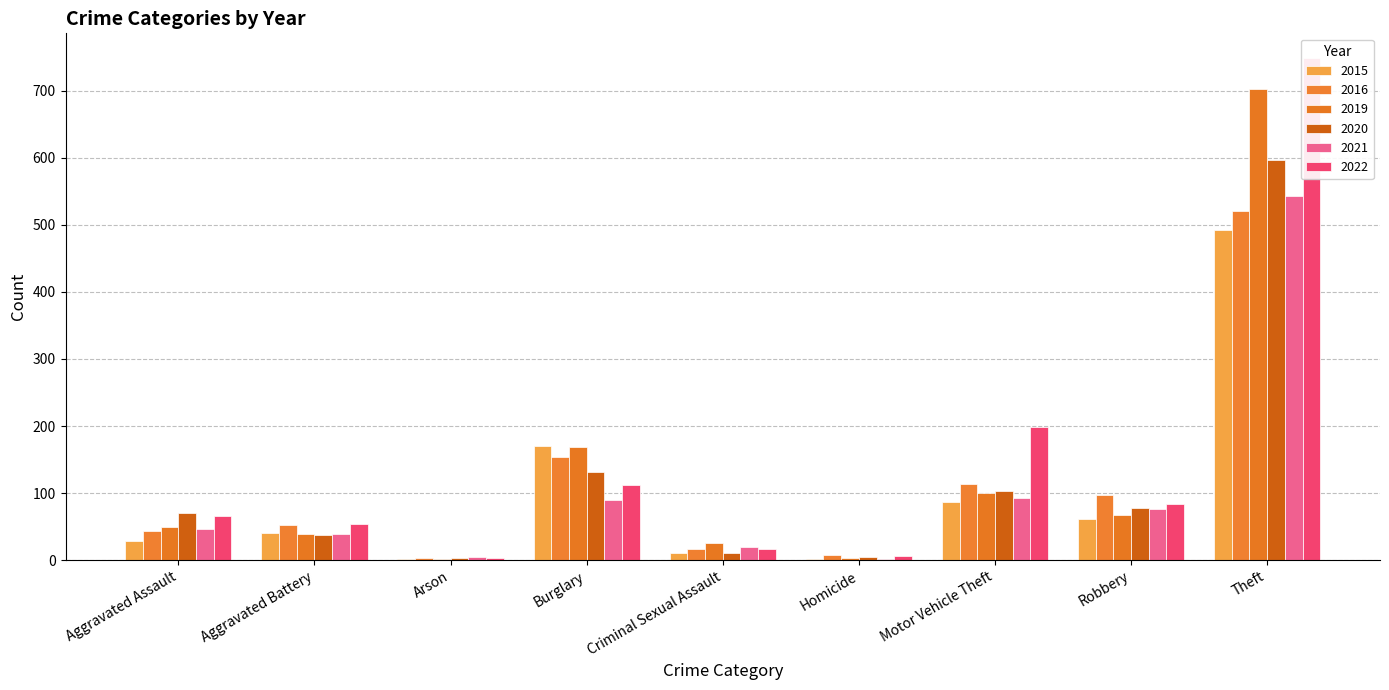

What is the difference between the highest and lowest values at Criminal Sexual Assault?

14